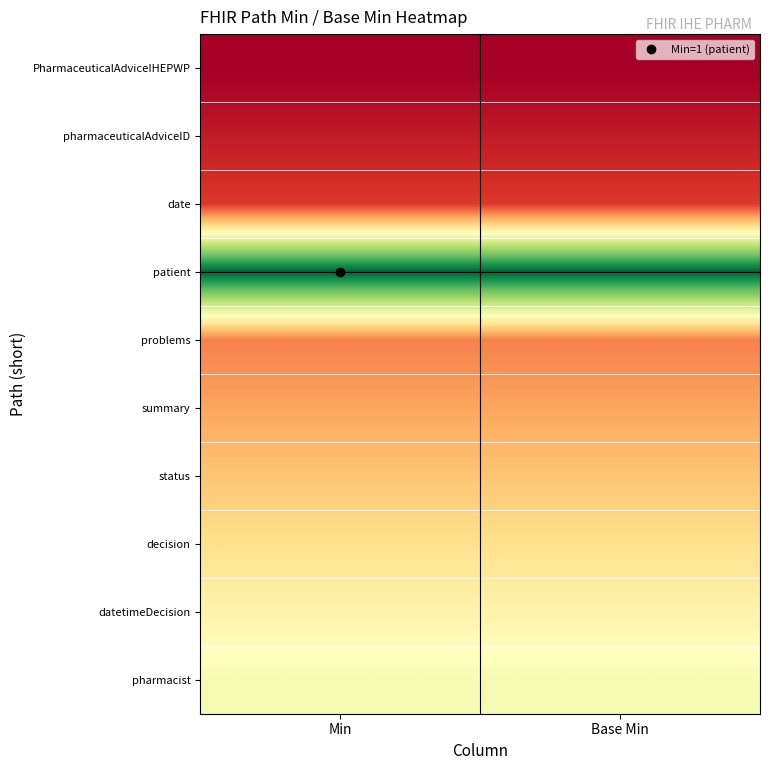

What is the total value across all series at Base Min?

4.2